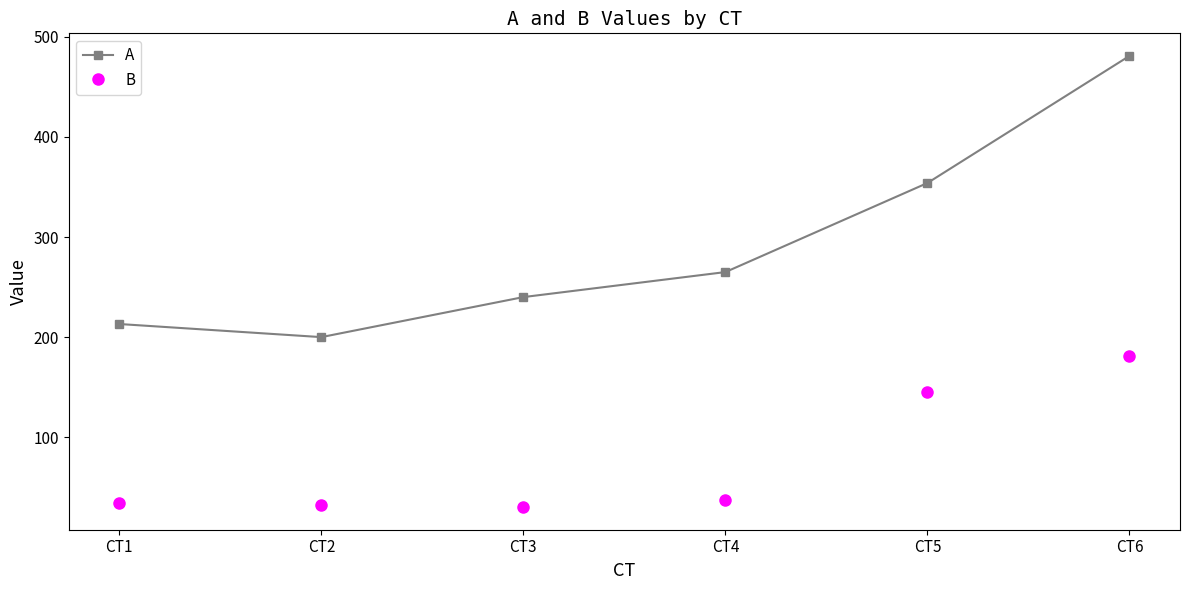

True or false: A has more than 0 interior local peaks.

False